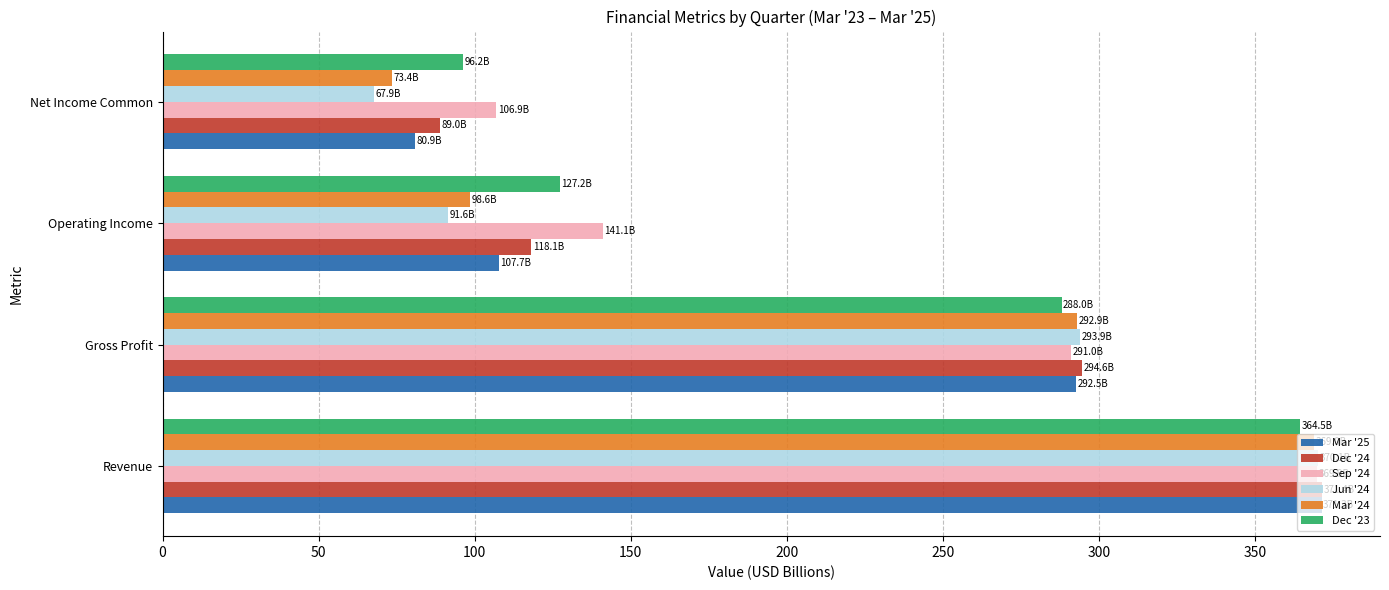

Between Operating Income and Net Income Common, which series saw the biggest shift?

Sep '24